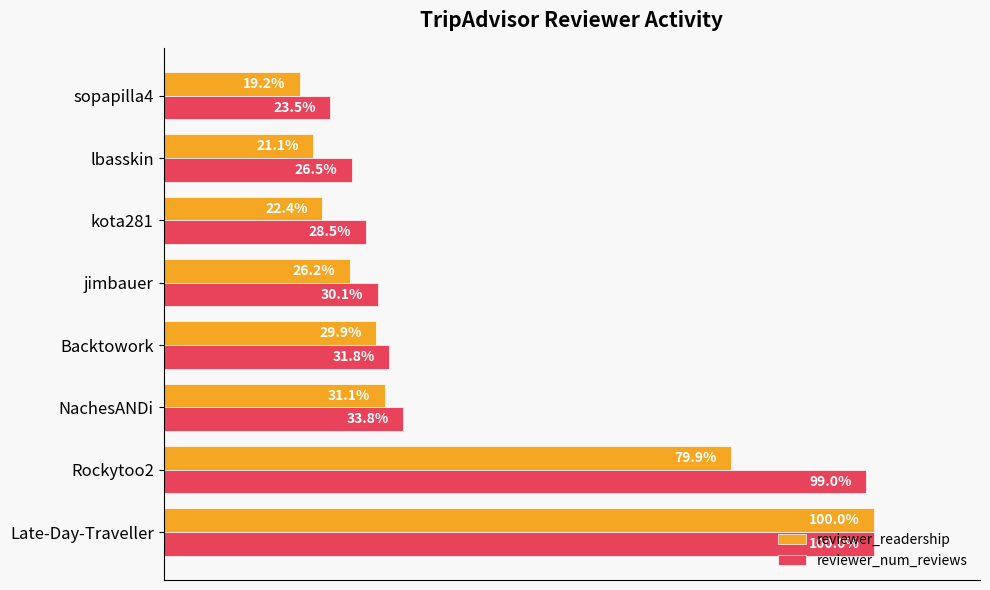

Which series has the largest total across all categories?

reviewer_num_reviews